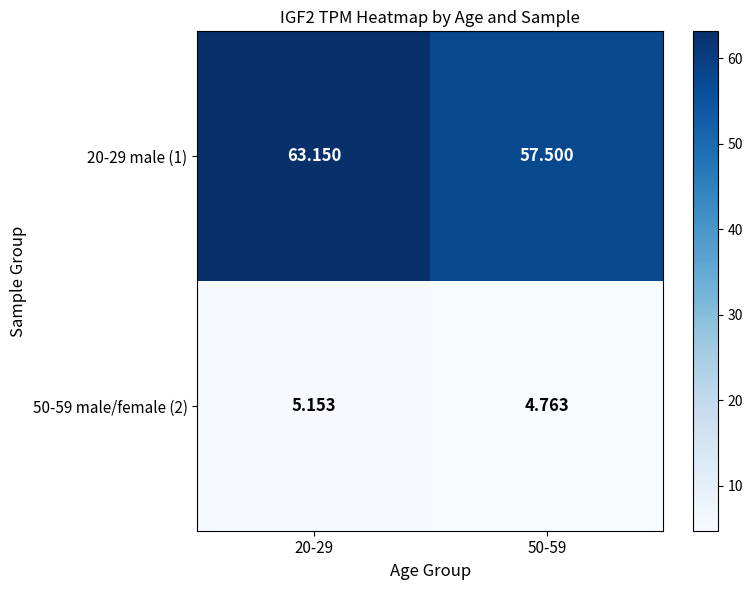

Is the value of 50-59 male/female (2) at 50-59 greater than the value of 20-29 male (1) at 20-29?

No